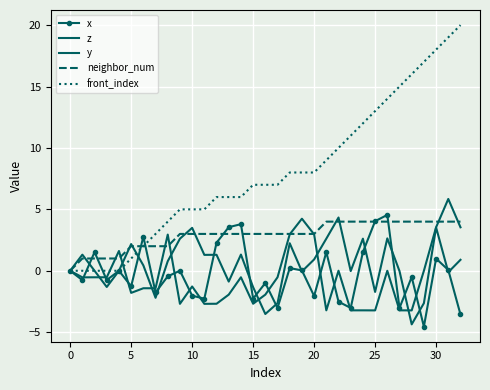

In x, how many points are lower than both neighbors (excluding endpoints)?

11